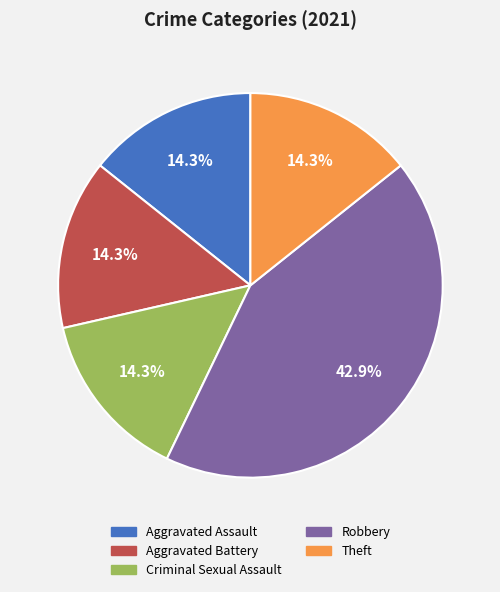

Is there any slice that represents more than half of the pie?

No